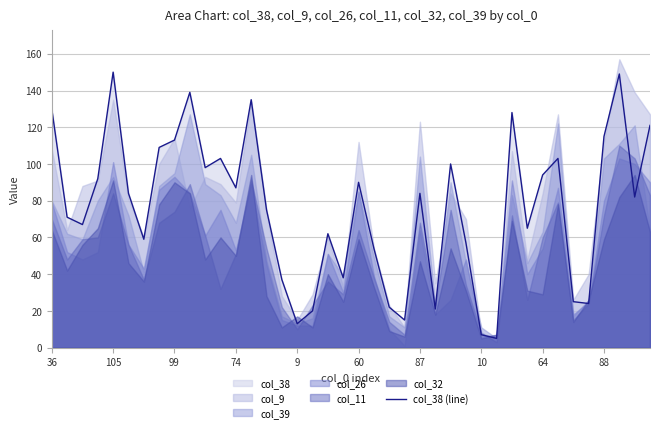

Approximately how many times larger is the value at 29 compared to 15?

0.1